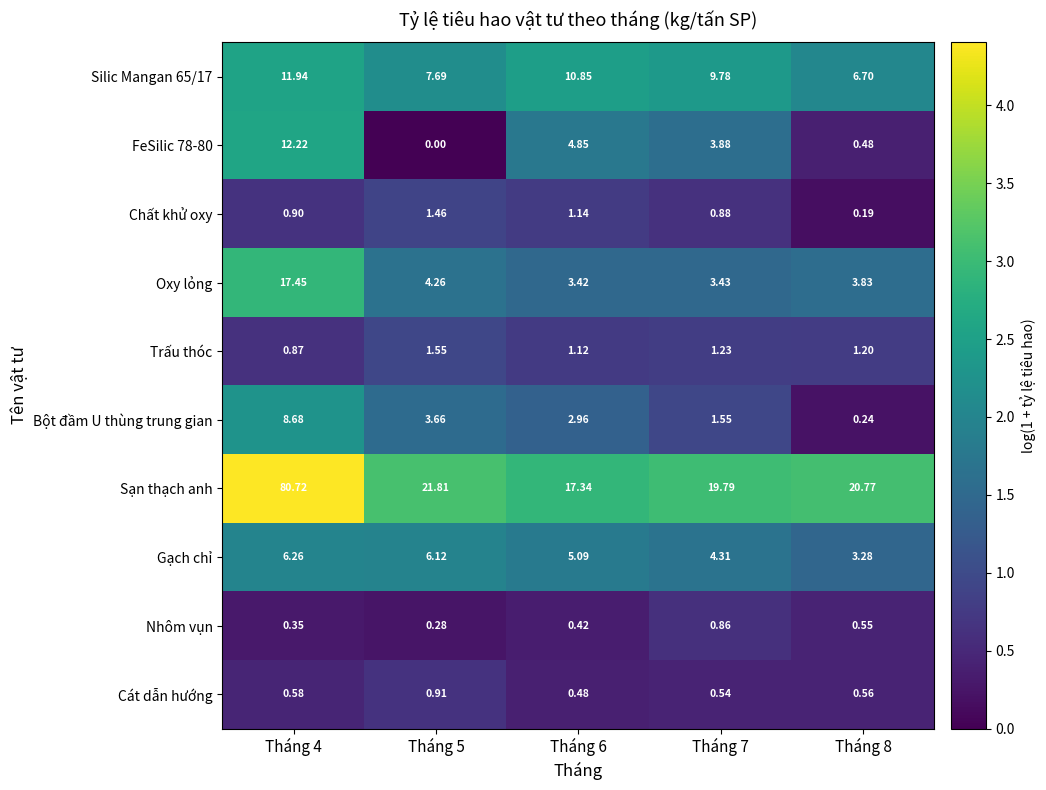

Rank the series at Tháng 4 from lowest to highest value.

Nhôm vụn, Cát dẫn hướng, Trấu thóc, Chất khử oxy, Gạch chỉ, Bột đầm U thùng trung gian, Silic Mangan 65/17, FeSilic 78-80, Oxy lỏng, Sạn thạch anh